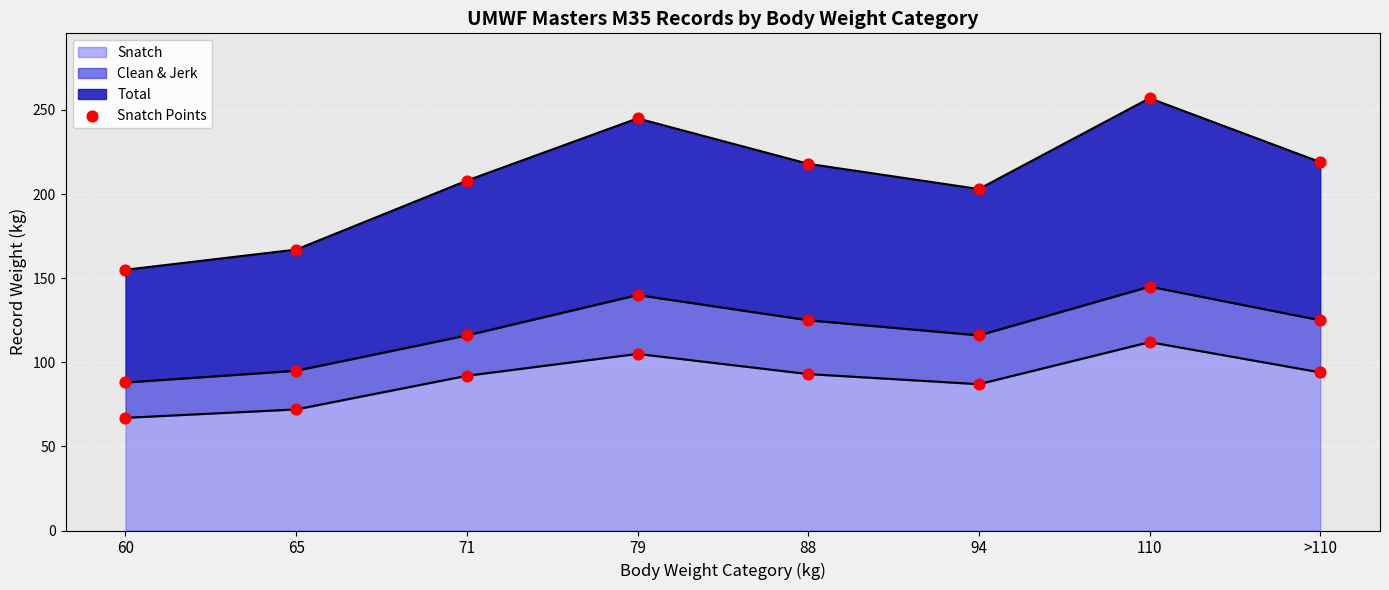

Approximately how many times larger is the value at 60 compared to 110?

0.6